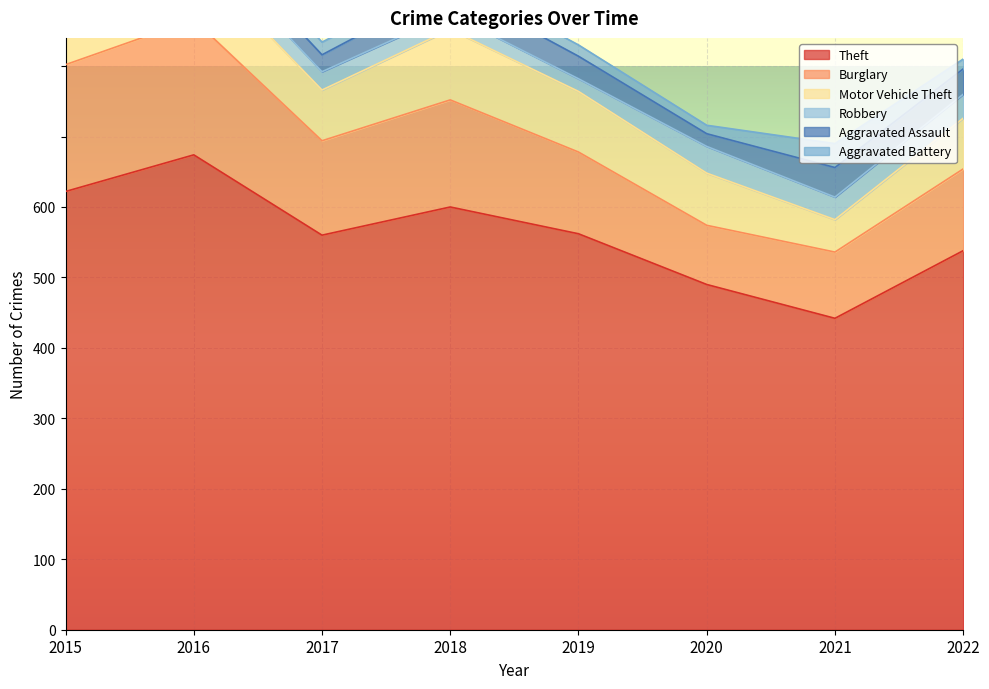

Where is Theft nearest to the value 279?

2017